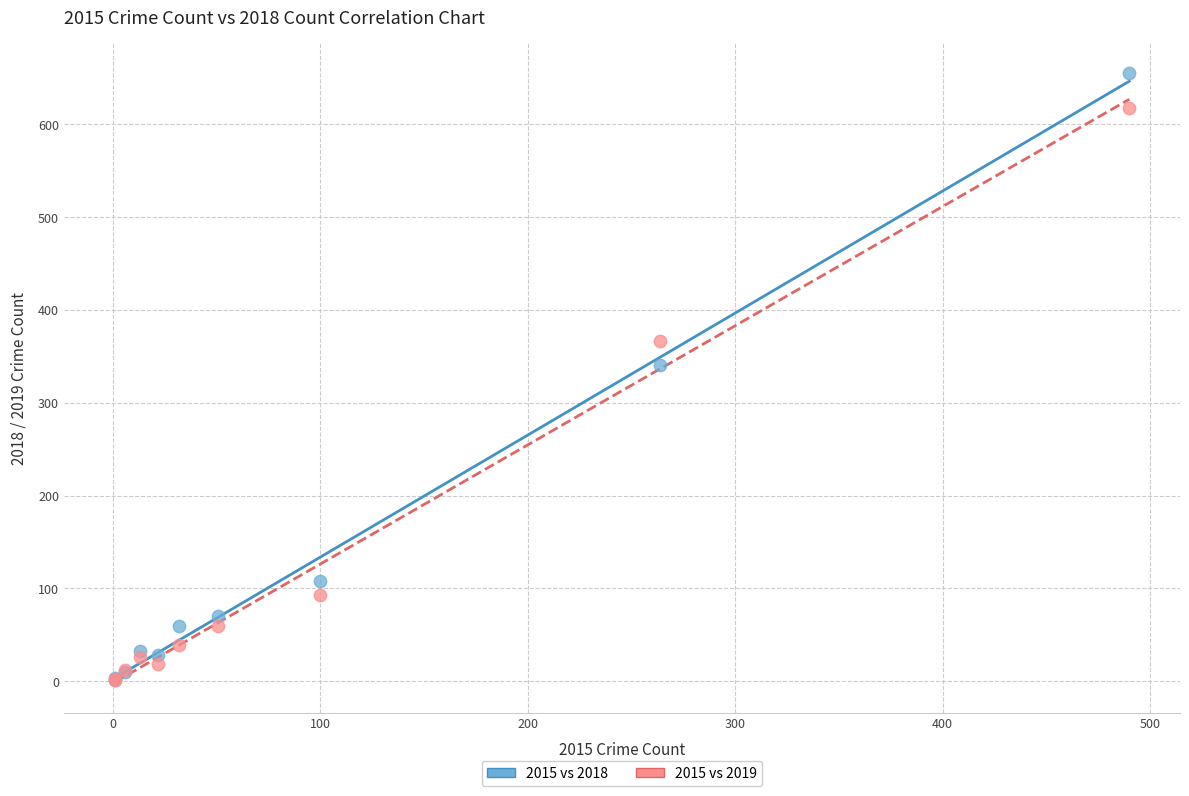

What are all the series names shown in the legend?

2015 vs 2018, 2015 vs 2019